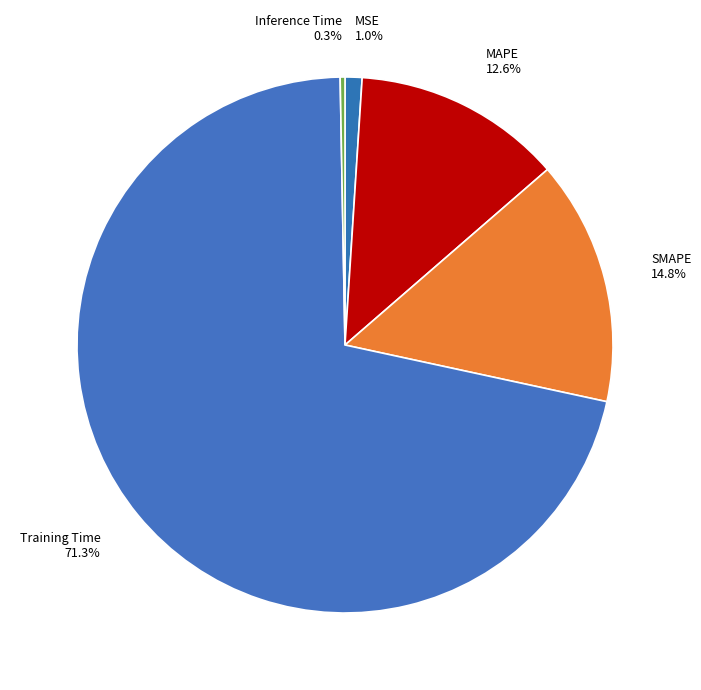

To the nearest percent, what is the average slice percentage?

20%